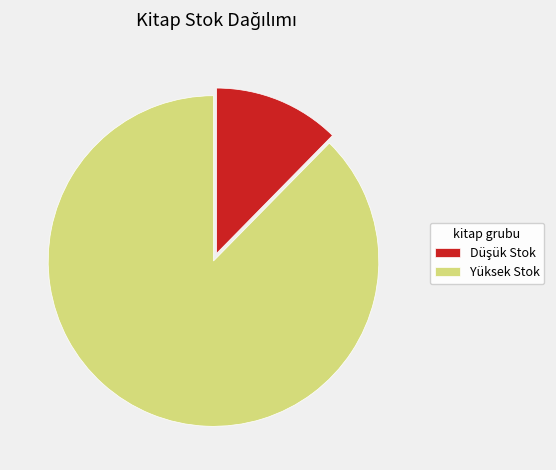

What is the majority slice?

Yüksek Stok